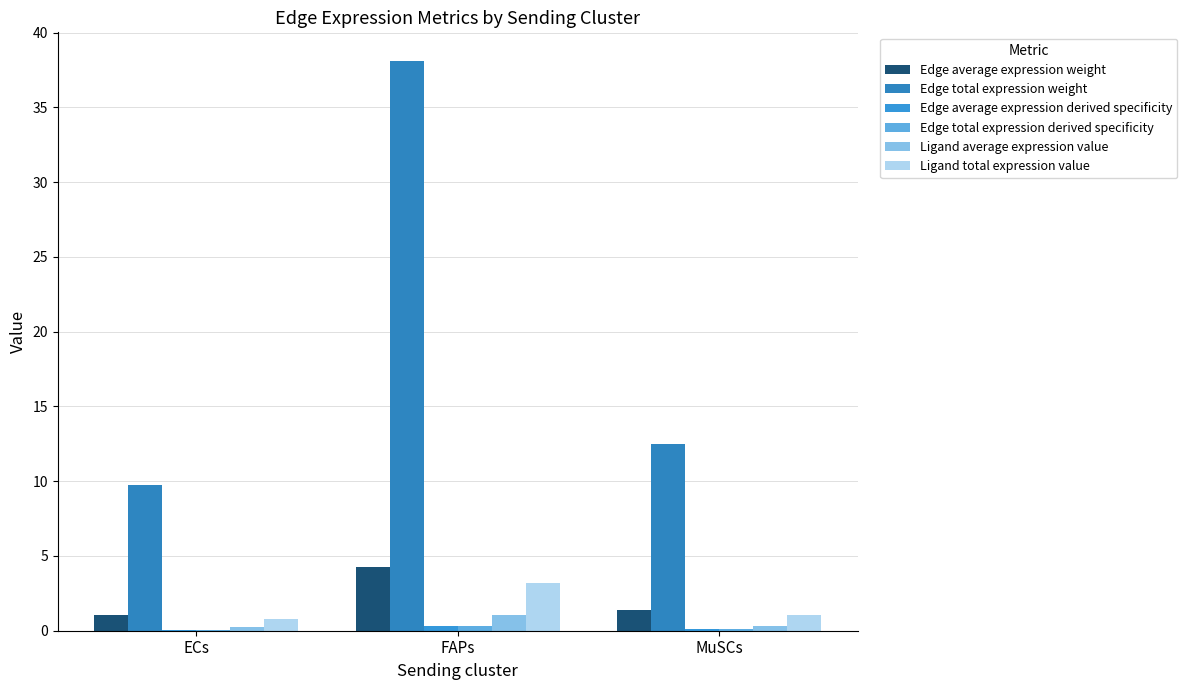

Which category has the highest value in the Edge average expression weight series?

FAPs